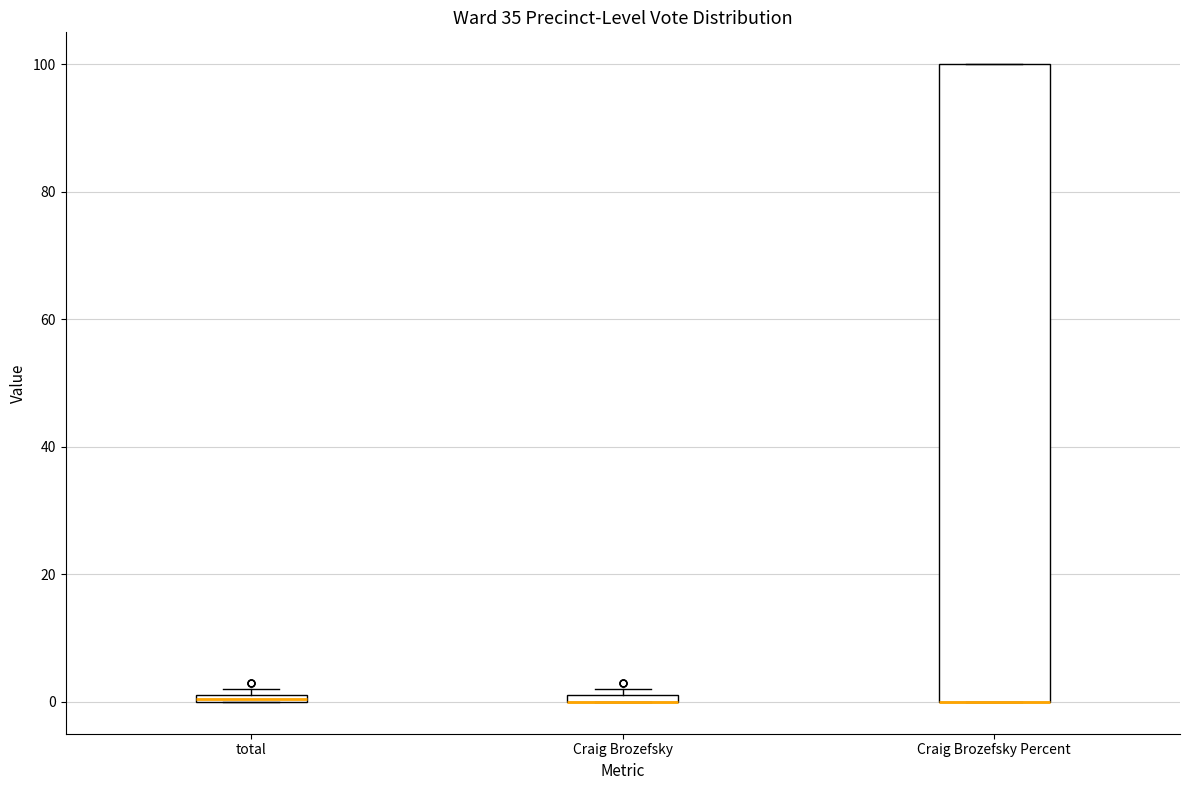

Where is the lower edge of the box for total on the y-axis? The values are not printed on the chart, so give them approximately, as read against the axis.

0